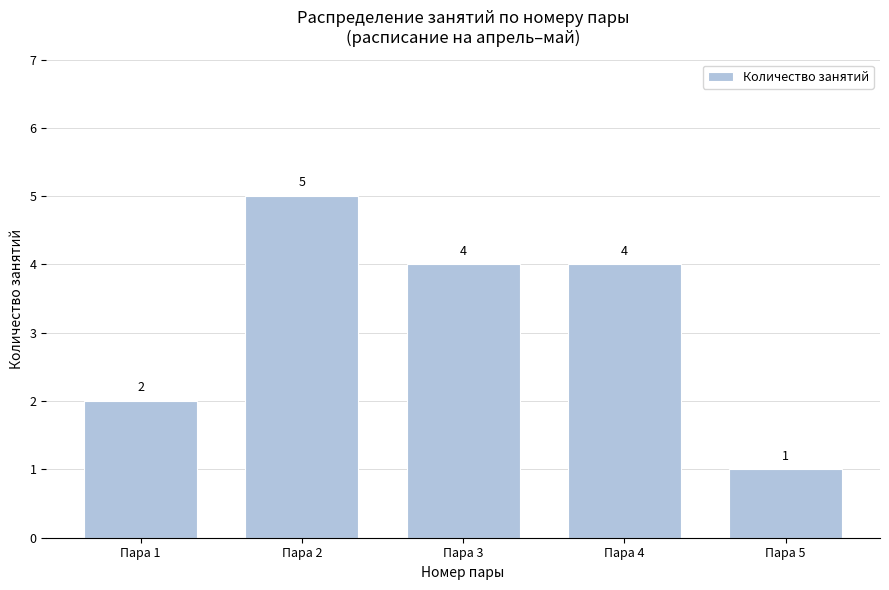

Reading left to right, extract all data points from this chart.

2	5	4	4	1